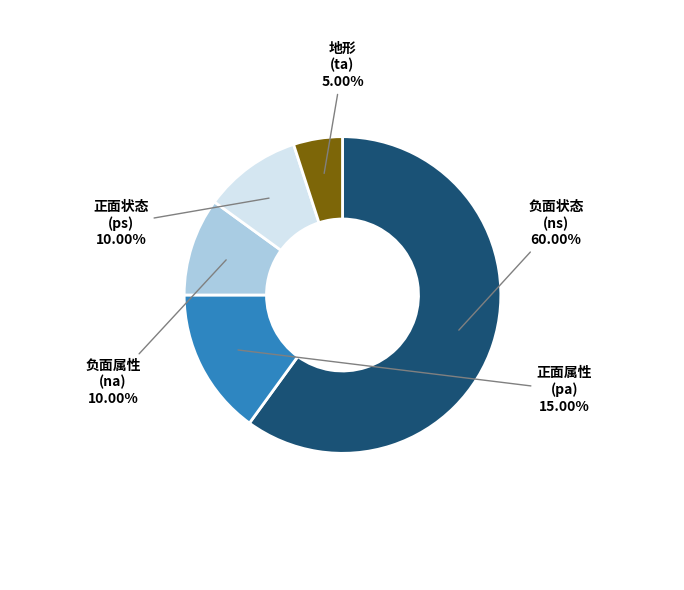

Is there any slice that represents more than half of the pie?

Yes